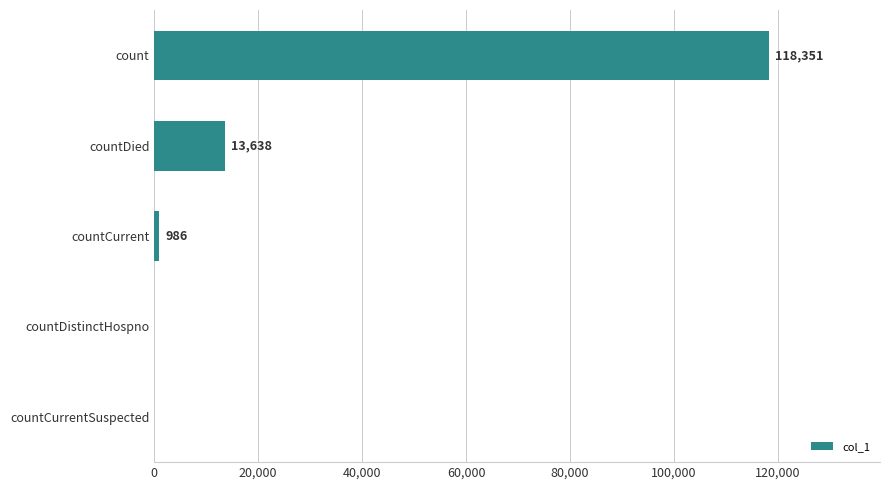

What is the sum of all values?

132975